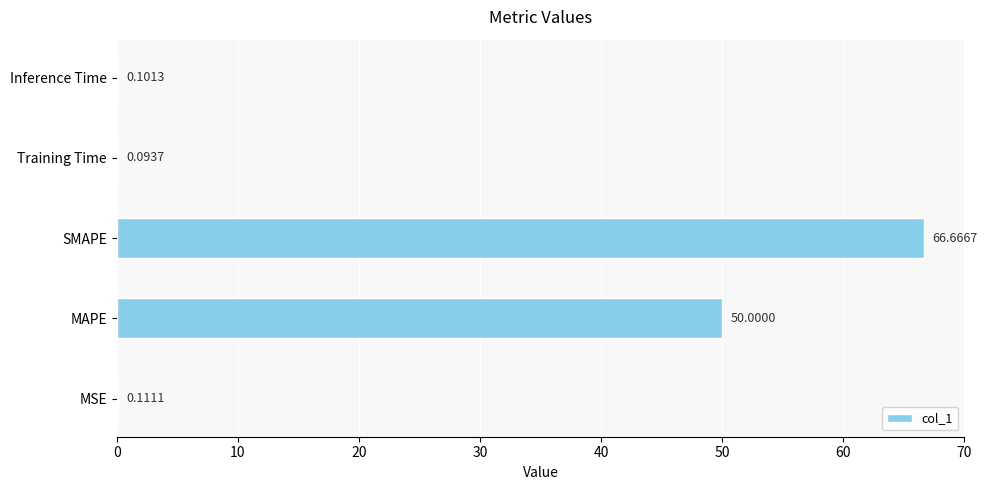

Are the bars grouped side by side (vs. stacked)?

No